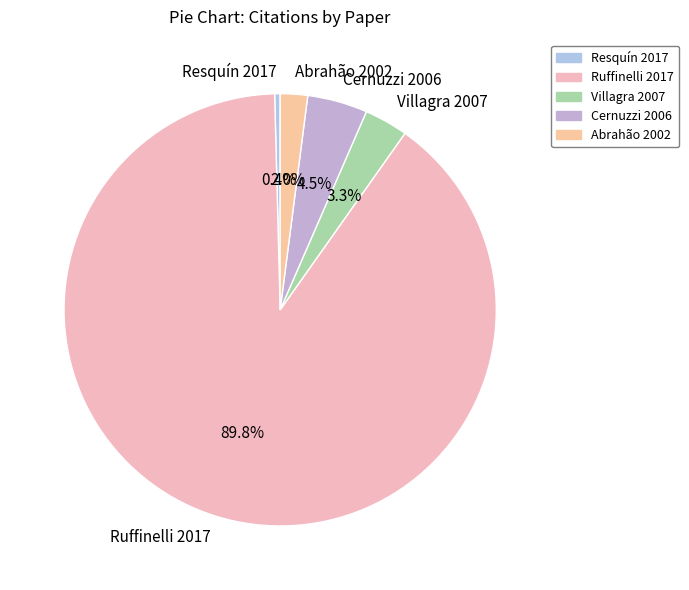

Rank the categories by value from highest to lowest.

Ruffinelli 2017, Cernuzzi 2006, Villagra 2007, Abrahão 2002, Resquín 2017